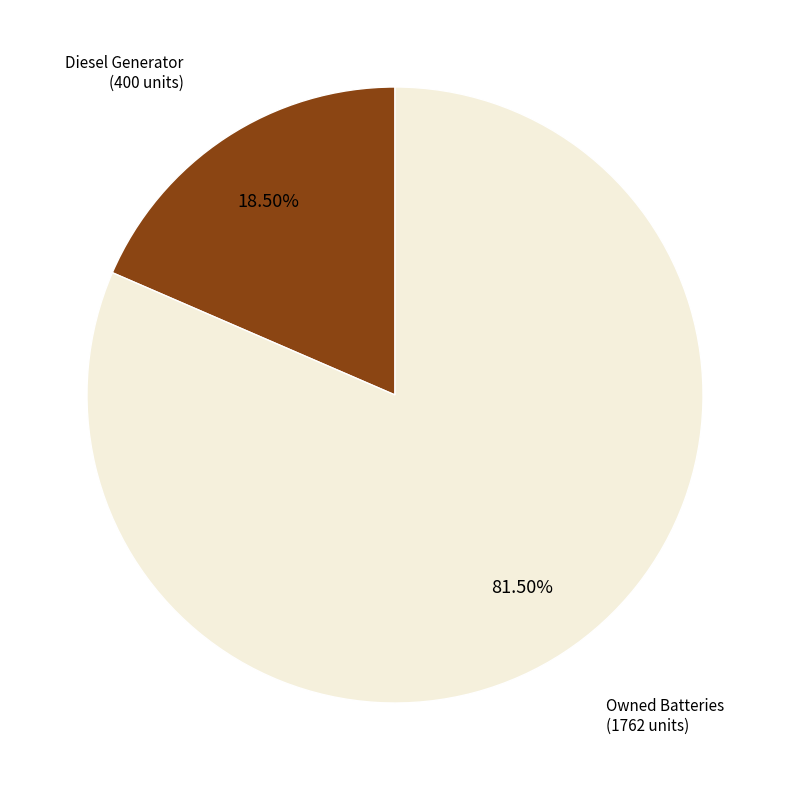

Is there a majority slice in this chart?

Yes